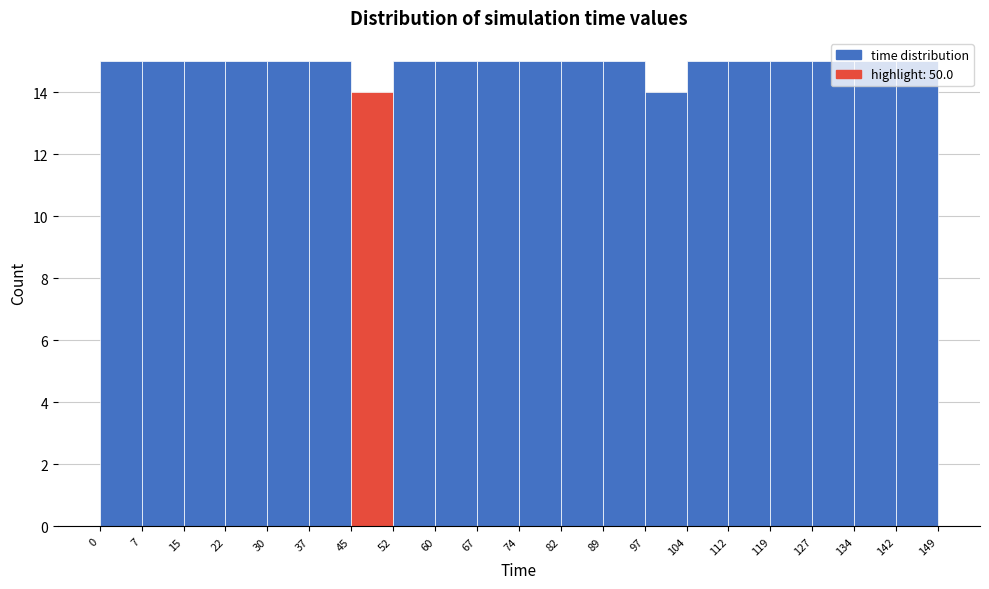

Reading left to right, list every bar in this chart as the range it spans on the x-axis followed by its height. The values are not printed on the chart, so give them approximately, as read against the axis.

0 to 7: 15
7 to 15: 15
15 to 22: 15
22 to 30: 15
30 to 37: 15
37 to 45: 15
45 to 52: 14
52 to 60: 15
60 to 67: 15
67 to 74: 15
74 to 82: 15
82 to 89: 15
89 to 97: 15
97 to 104: 14
104 to 112: 15
112 to 119: 15
119 to 127: 15
127 to 134: 15
134 to 142: 15
142 to 149: 15